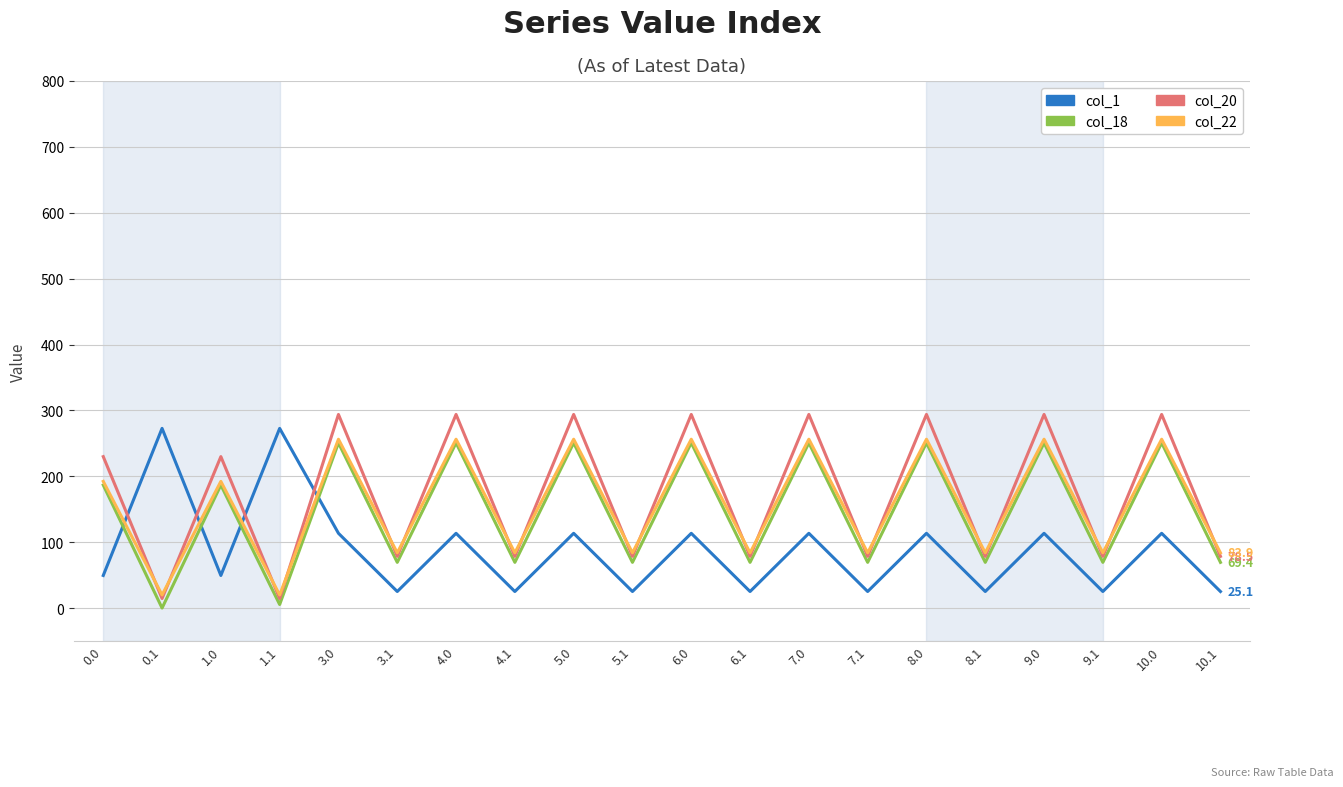

What are all the series names shown in the legend?

col_1, col_18, col_20, col_22